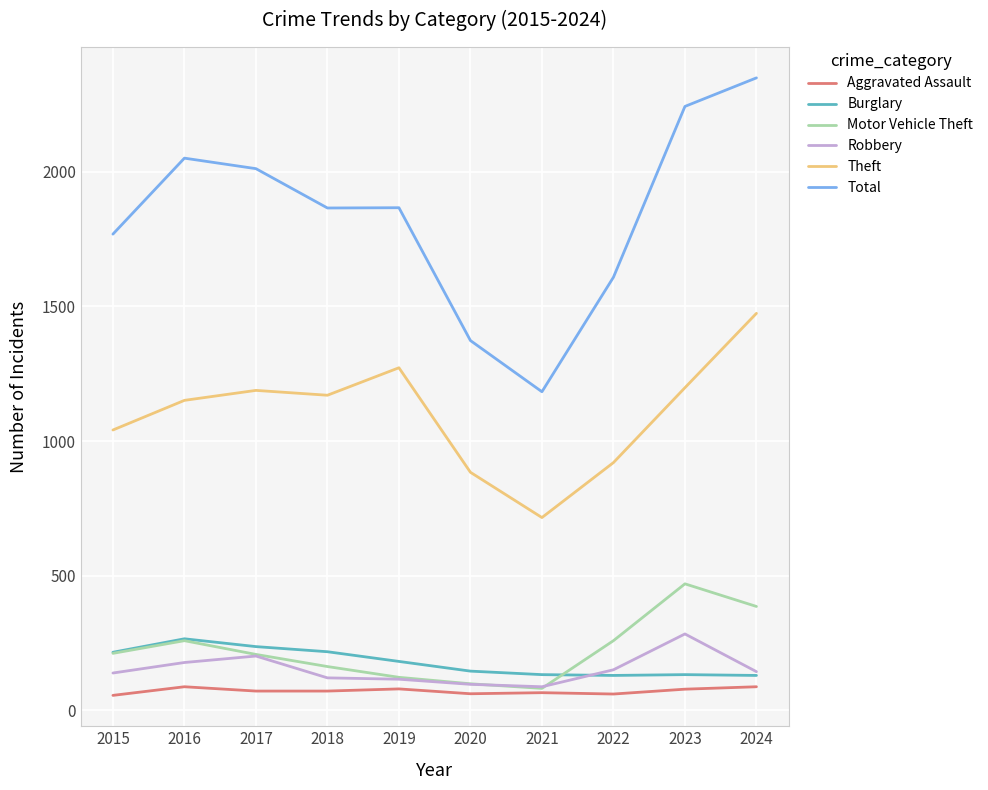

What is the sum of the Robbery values at 2020 and 2018?

218